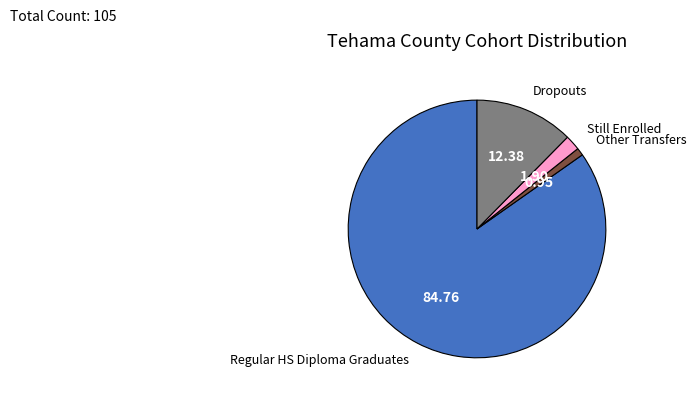

Does Regular HS Diploma Graduates represent more than half of the total?

Yes